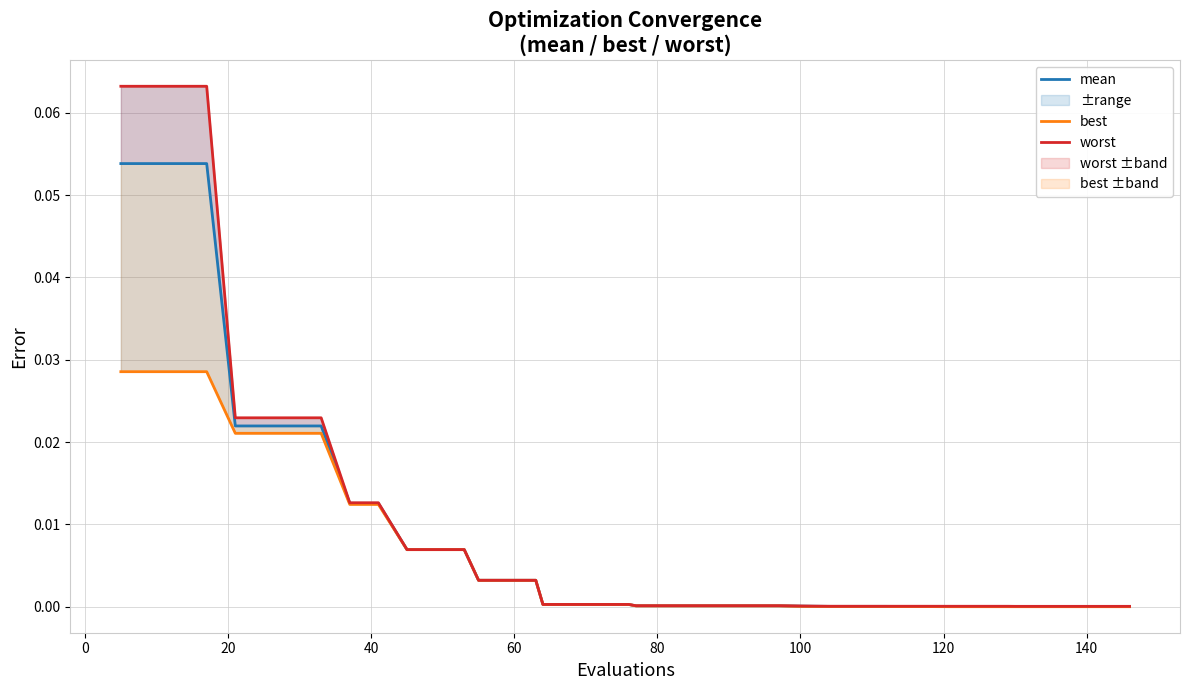

Does the chart display data point markers on the line(s)?

No